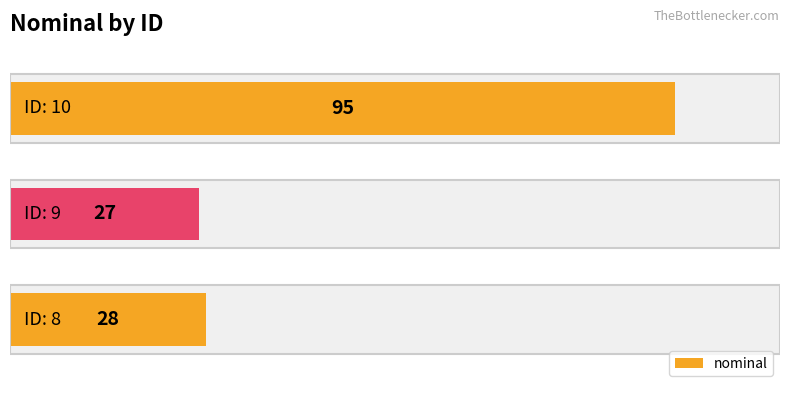

The value at 0 is 28. True or false?

True